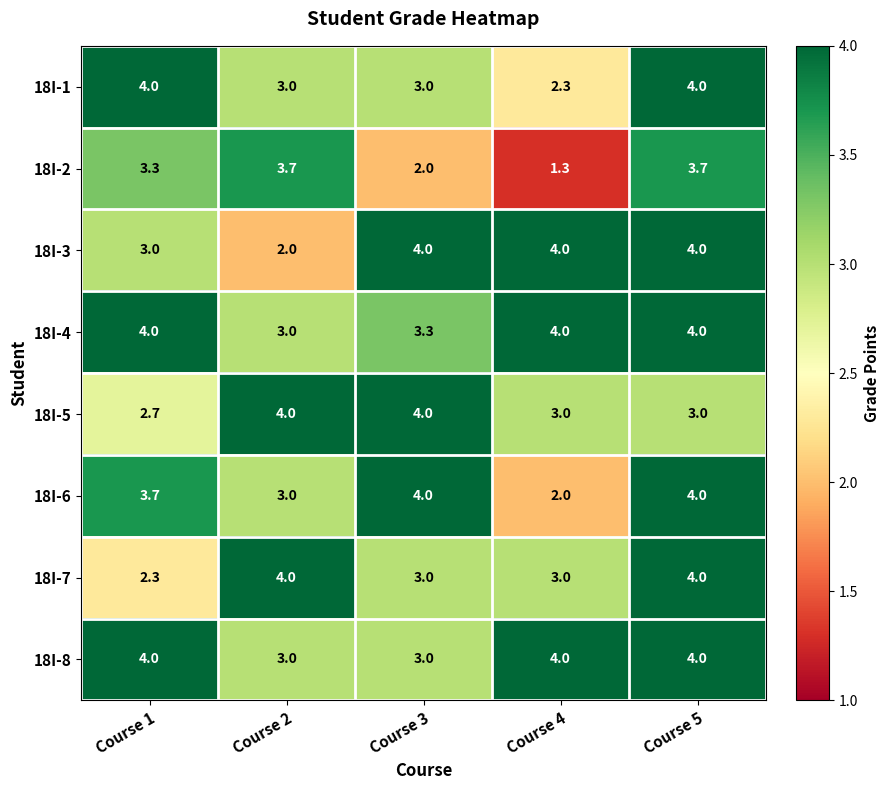

Read the 18I-5 value at Course 4.

3.0